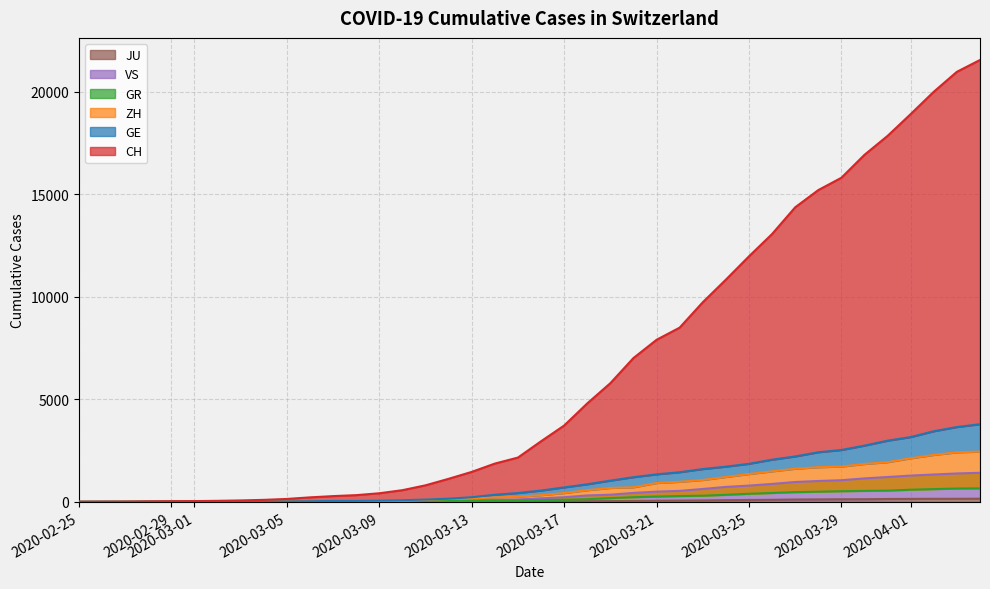

At how many categories does at least one series exceed 17577?

5